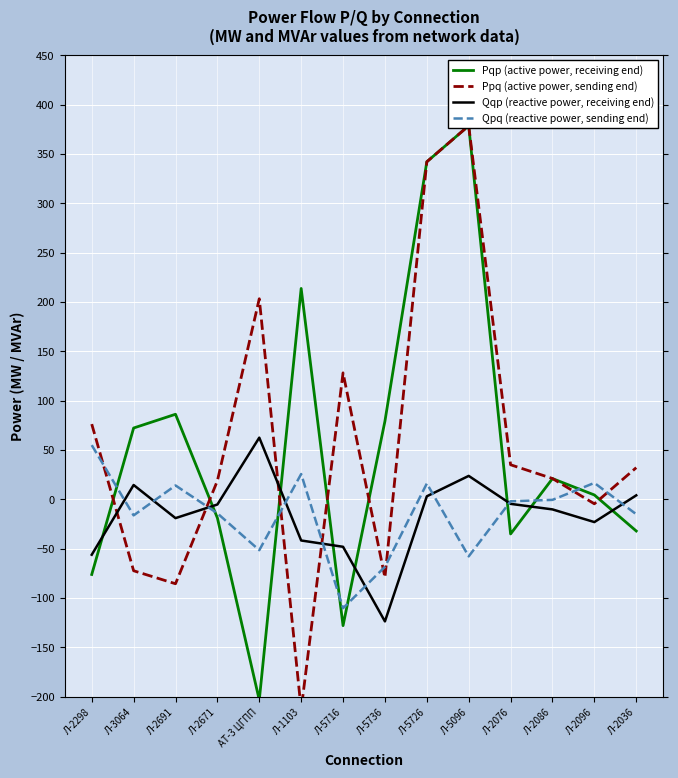

At which category does Qqp (reactive power, receiving end) reach its first local valley?

Л-2691